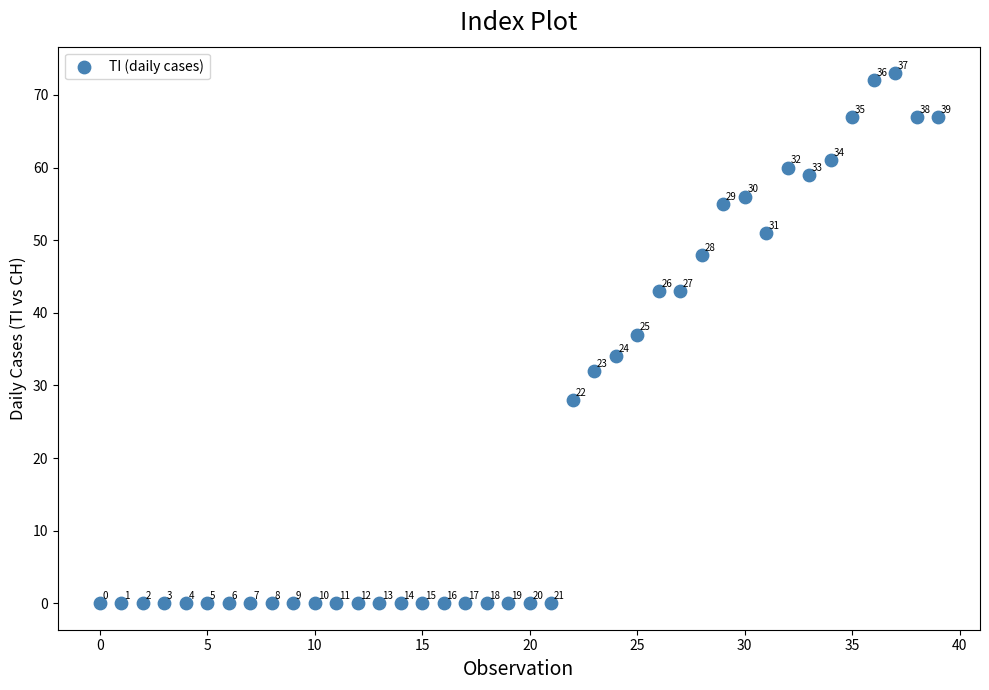

What Y value in the scatter plot is closest to 36?

37